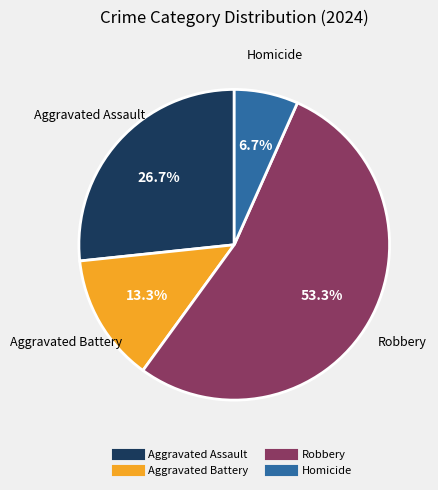

What is the ratio of the value at Aggravated Battery to the value at Homicide?

2.0